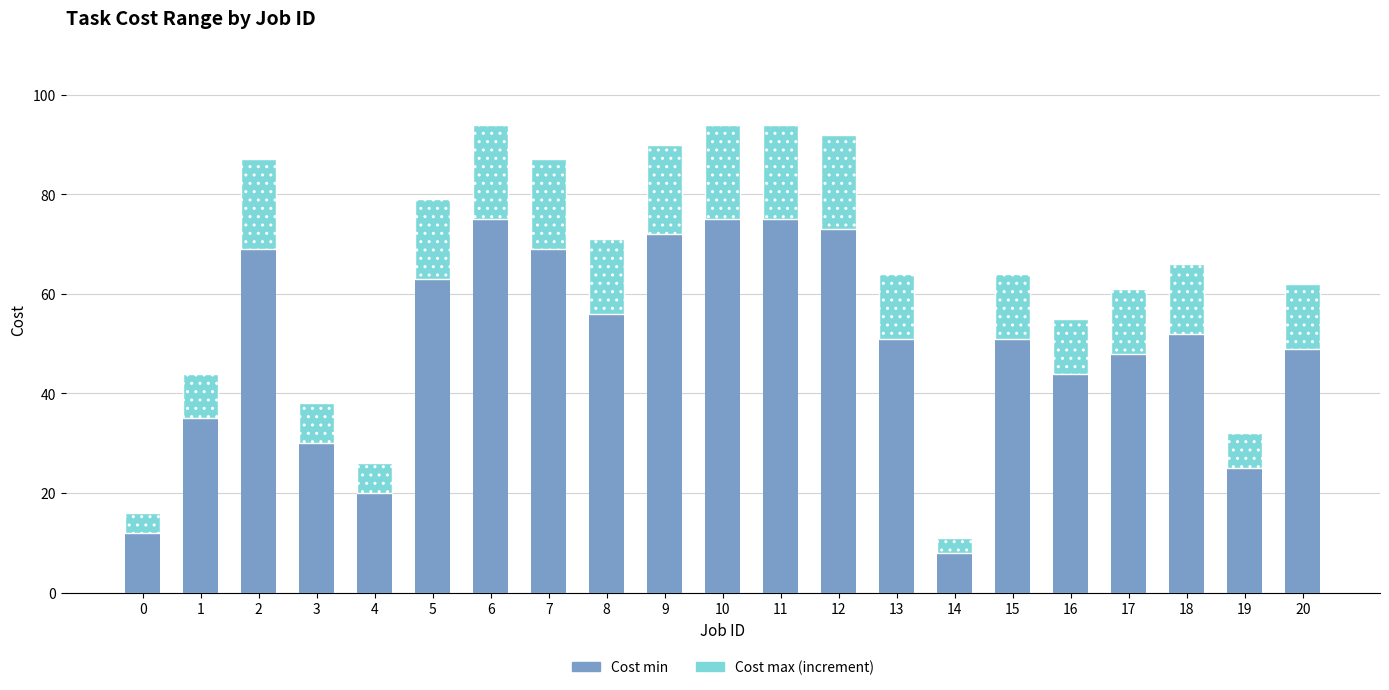

The value of Cost min at 5 is 43. True or false?

False